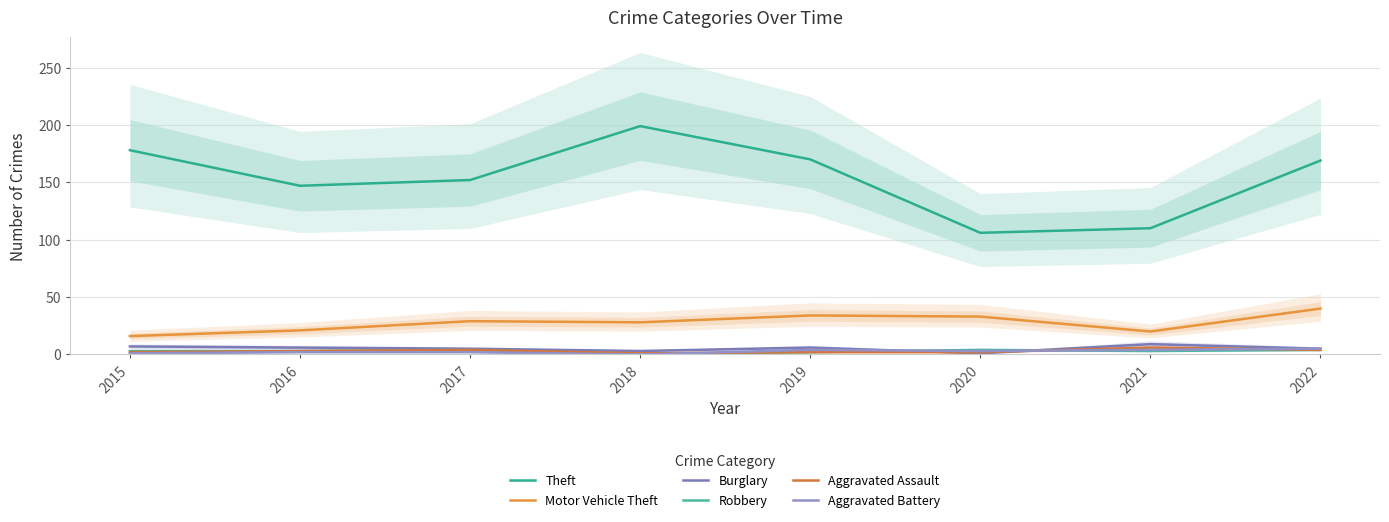

Where is the first local maximum for Theft?

2018